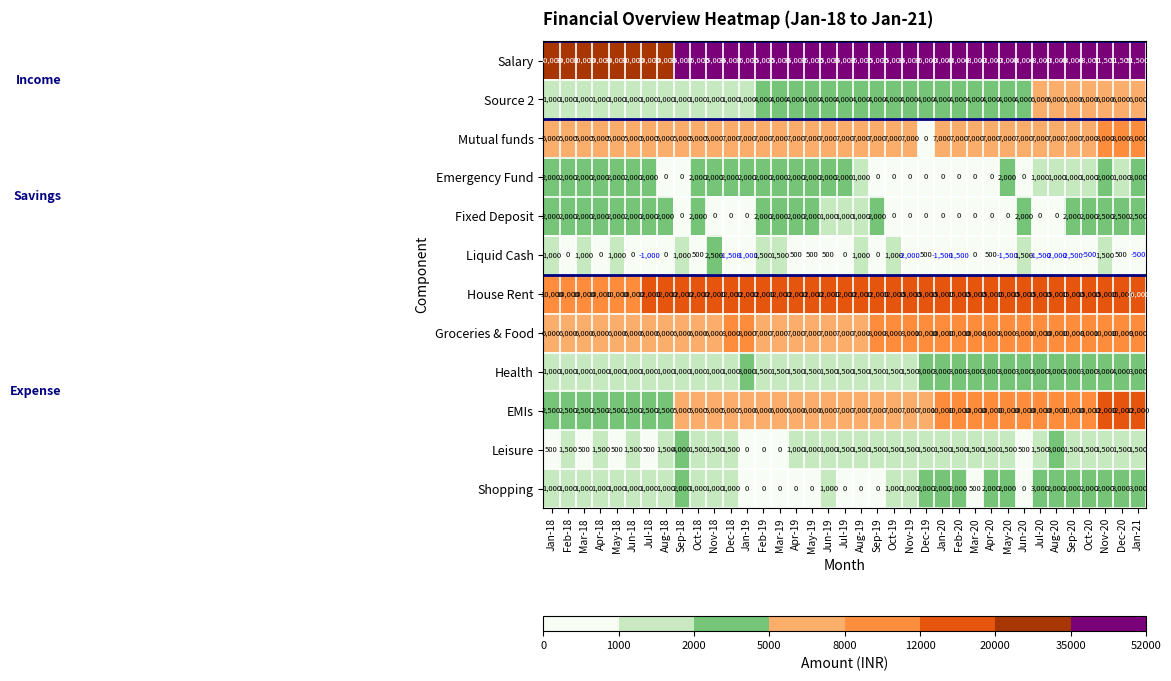

What is the smallest value displayed?

-2500